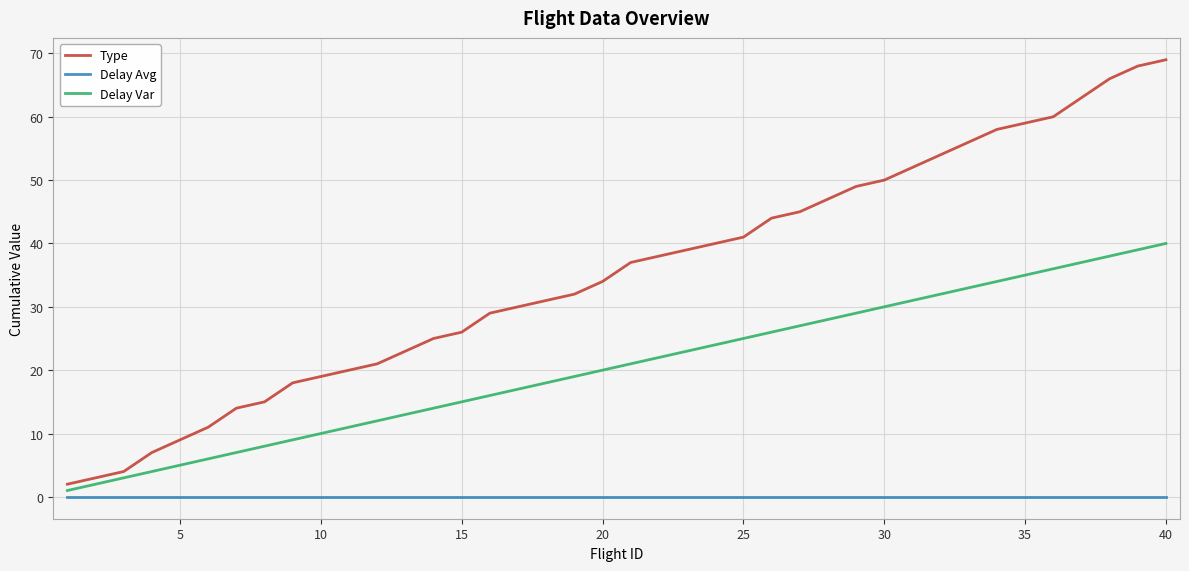

Which series has the largest total across all categories?

Type